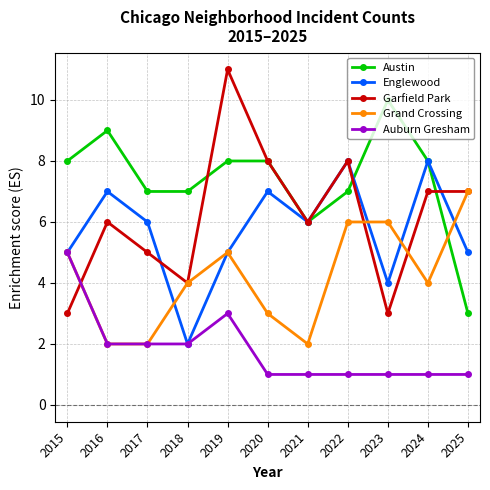

At which category does Grand Crossing reach its first local peak?

2019